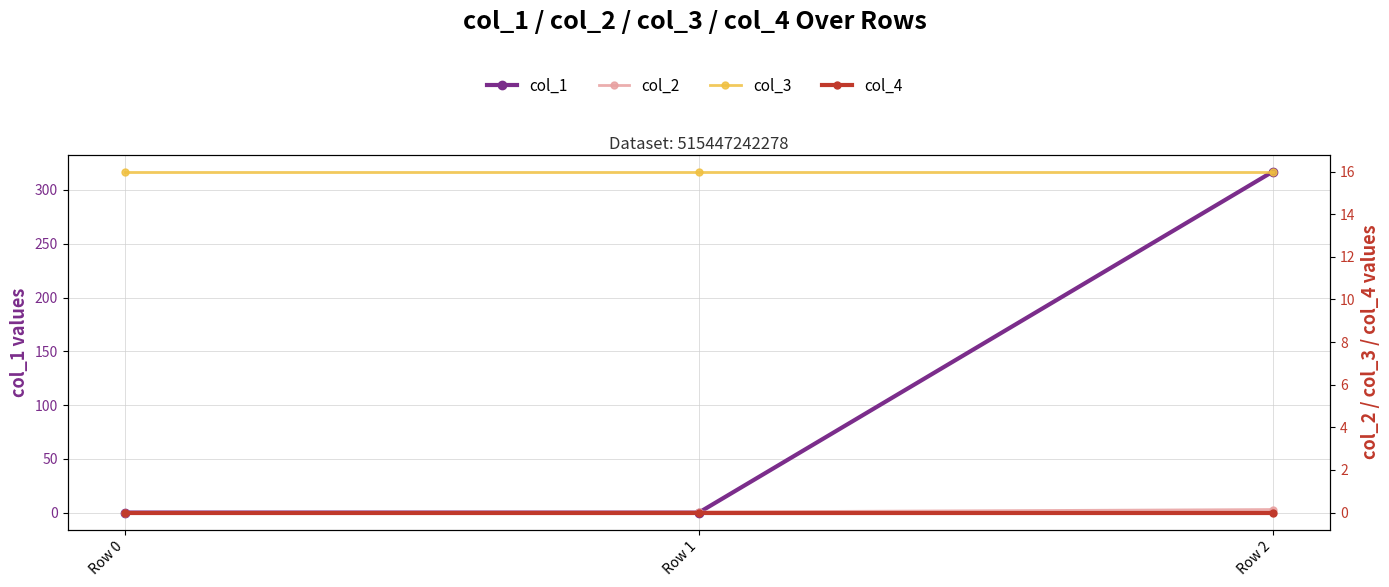

Which series has the largest total across all categories?

col_1